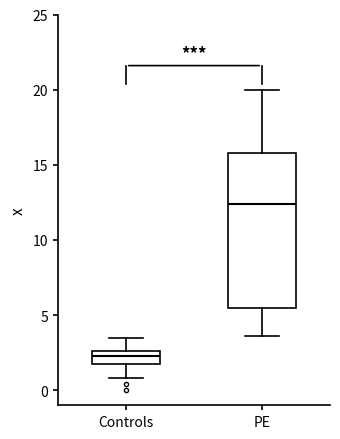

Where is the lower edge of the box for Controls on the y-axis? The values are not printed on the chart, so give them approximately, as read against the axis.

2.0